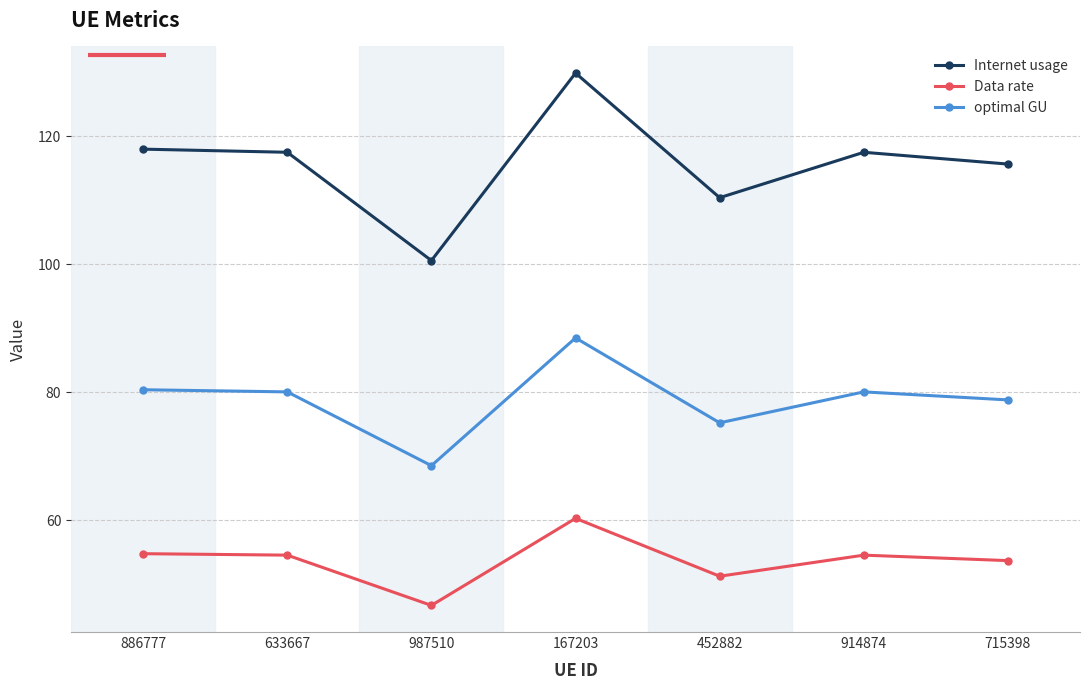

At which category is the sum across all series the highest?

167203